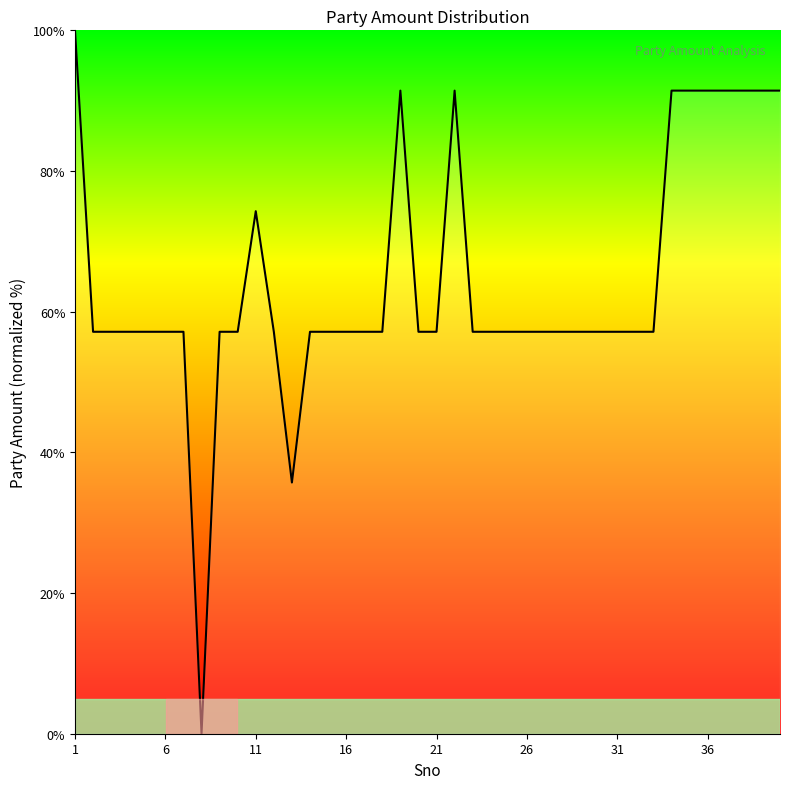

What is the difference between the maximum and minimum values?

100.0